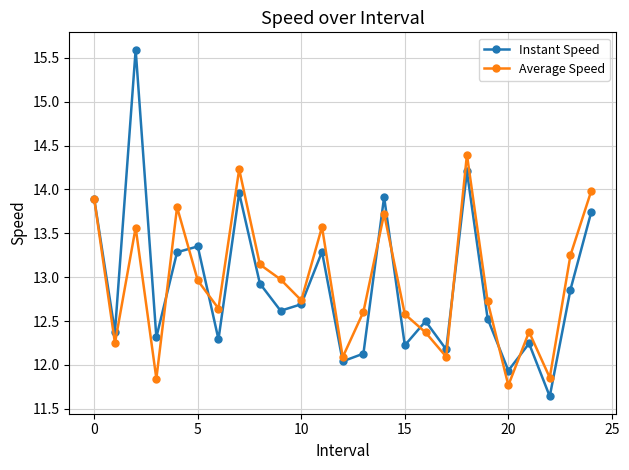

How many values in the Instant Speed series are below 12?

2